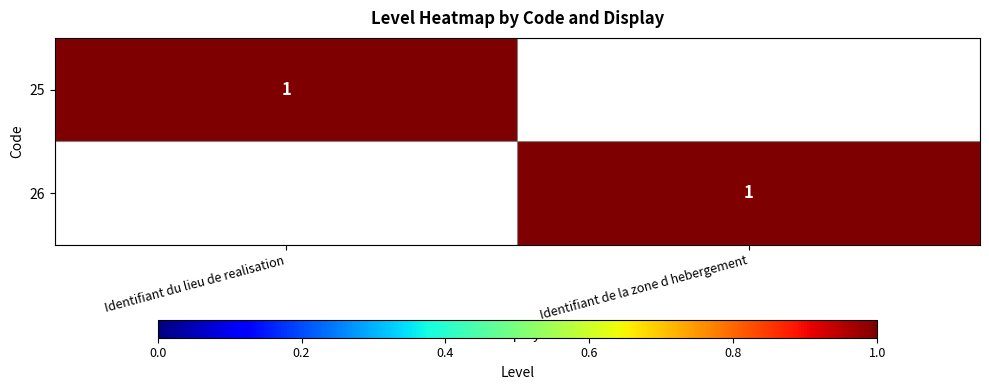

True or false: 25 has a value of 1 at Identifiant du lieu de realisation.

True